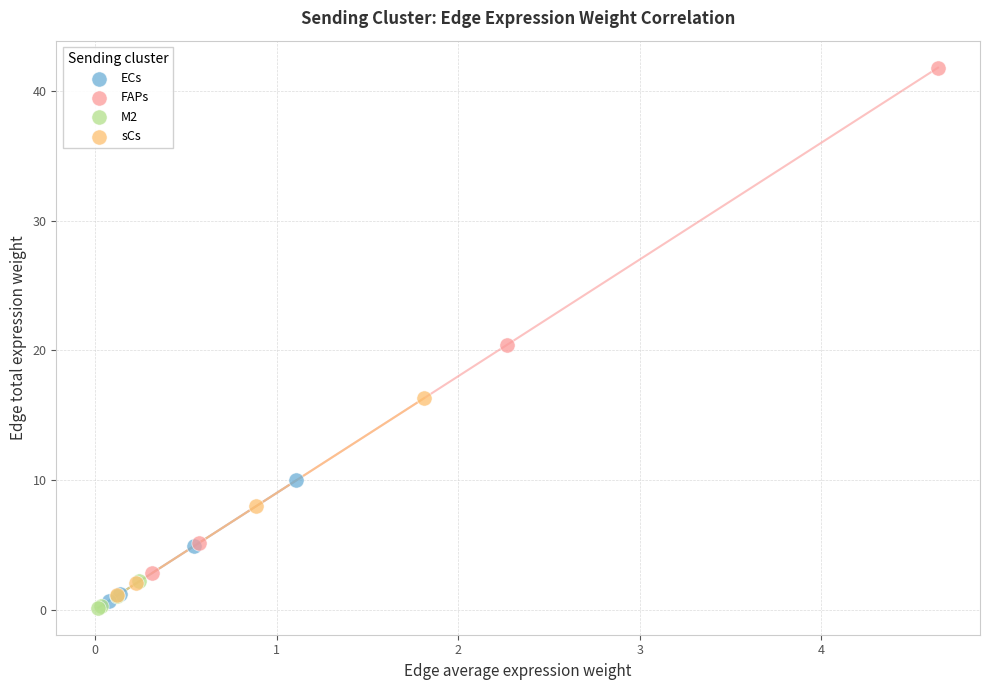

Which series reaches the minimum Y coordinate?

M2